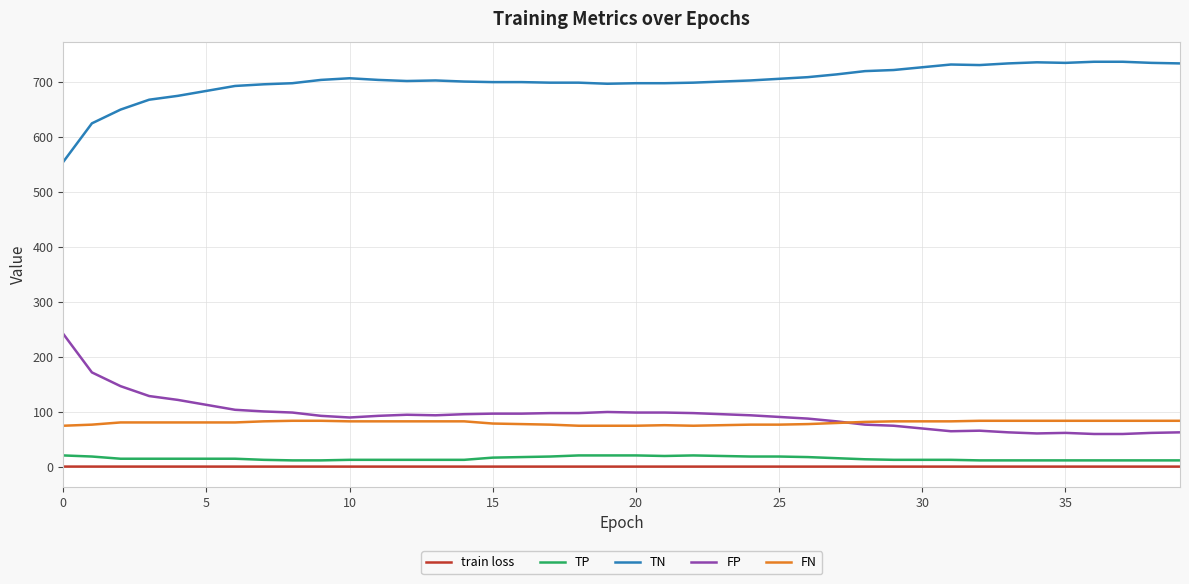

True or false: FN and TP intersect in this chart.

False